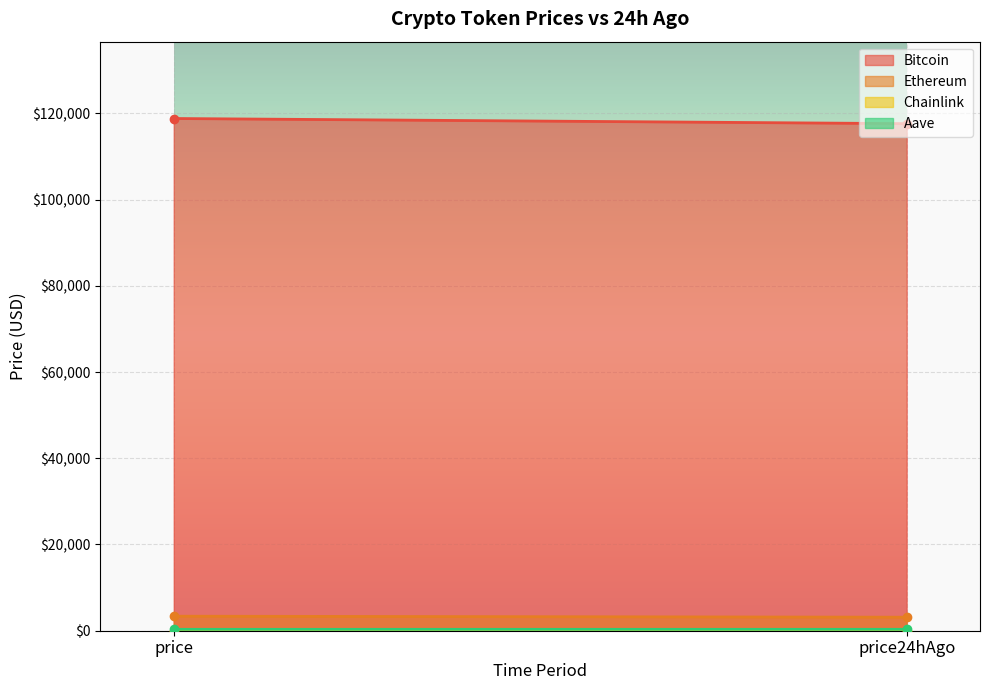

What is the average value of the Chainlink series?

16.3